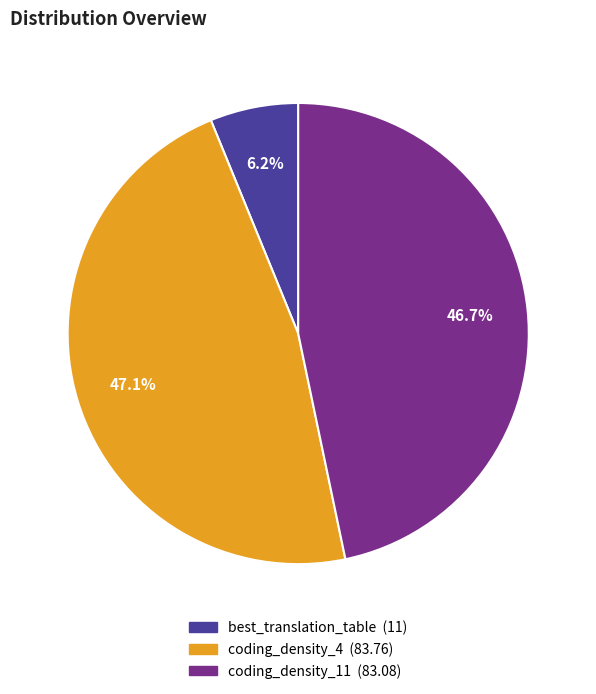

What is the ratio of the value at coding_density_4 to the value at coding_density_11?

1.0